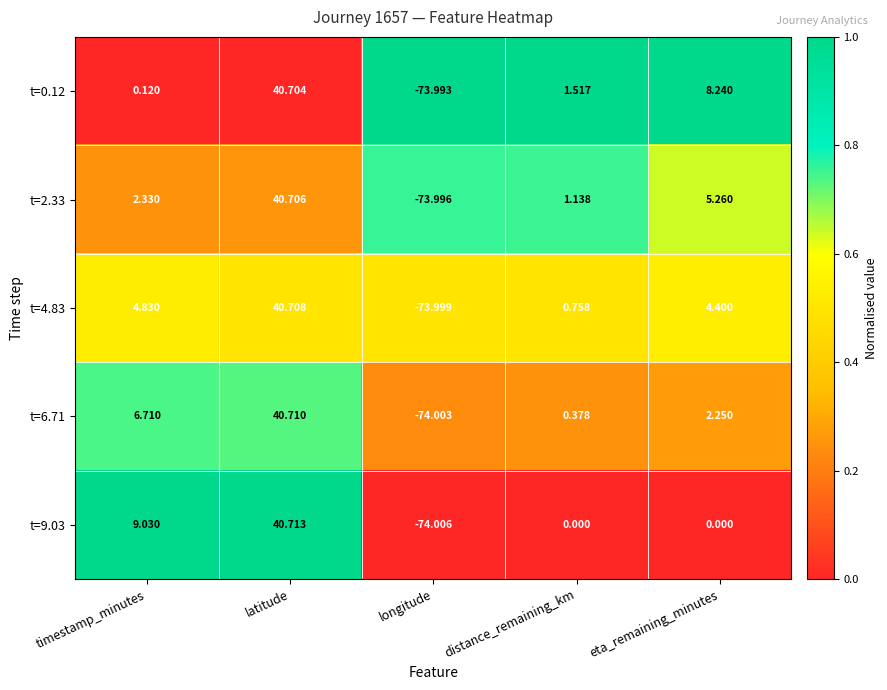

At how many categories does at least one series exceed 0?

4